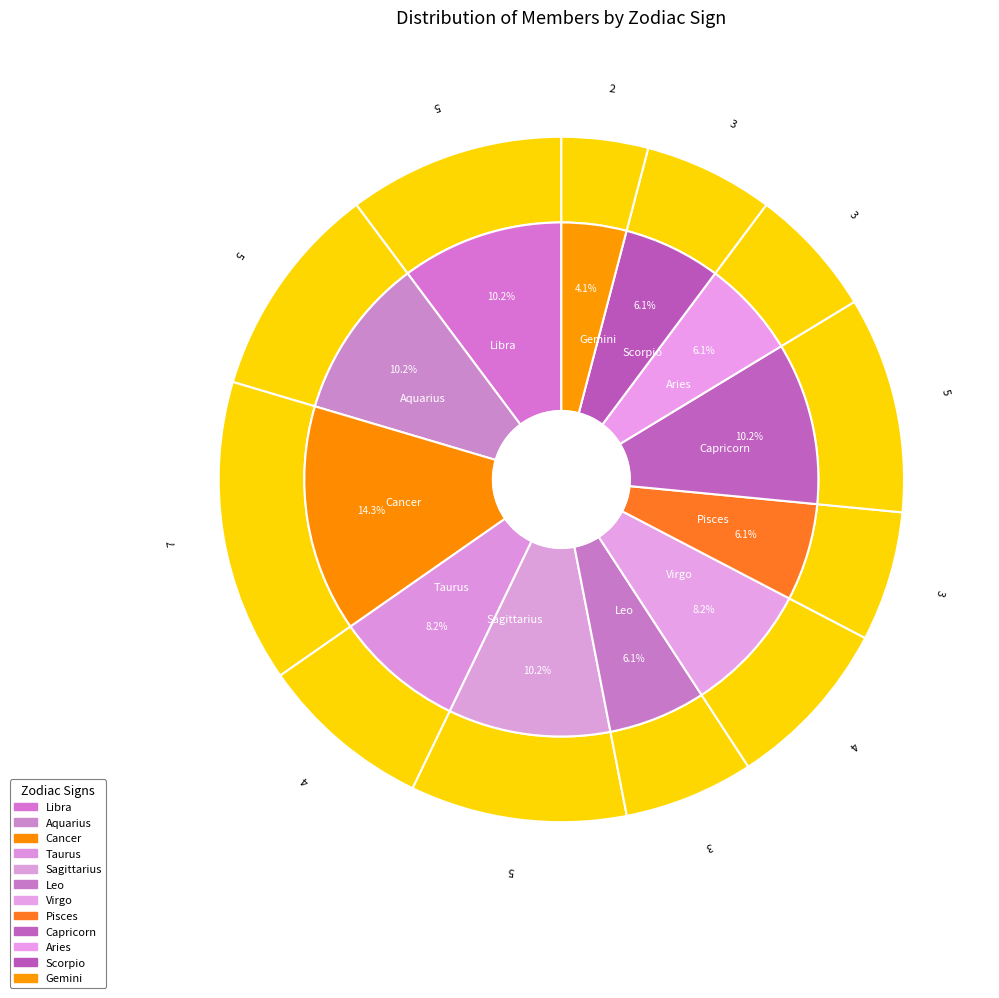

The Scorpio slice represents 1% of the pie. True or false?

False